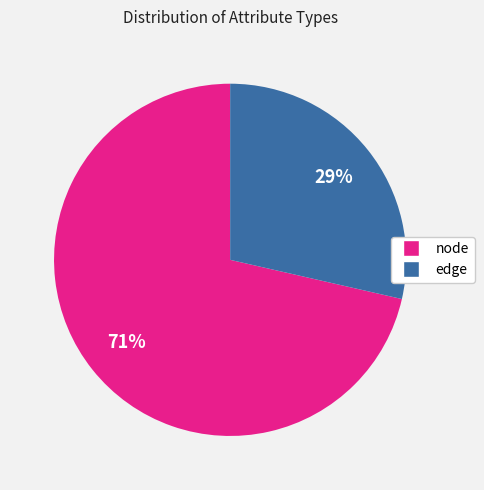

How many slices are in this pie chart?

2